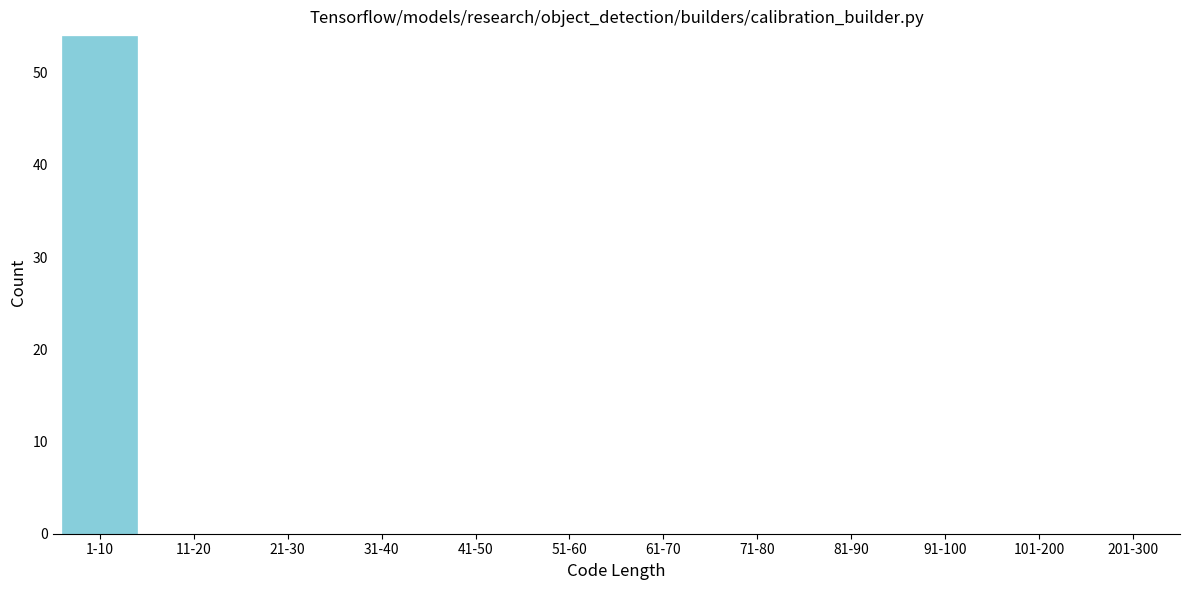

Reading left to right, what are all the values shown in this chart?

1-10=54	11-20=0	21-30=0	31-40=0	41-50=0	51-60=0	61-70=0	71-80=0	81-90=0	91-100=0	101-200=0	201-300=0